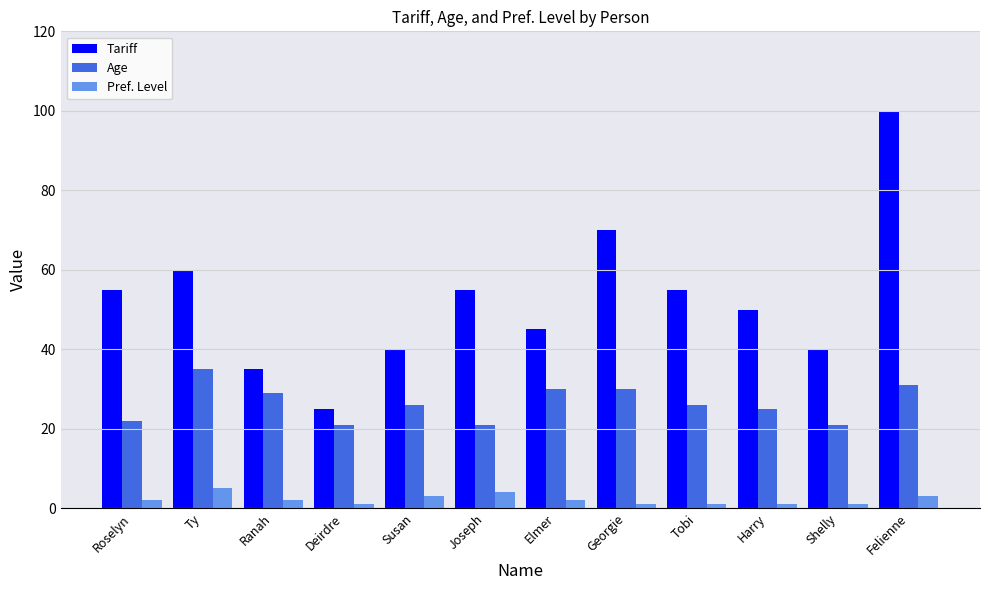

How many data points in Tariff are less than 55?

6